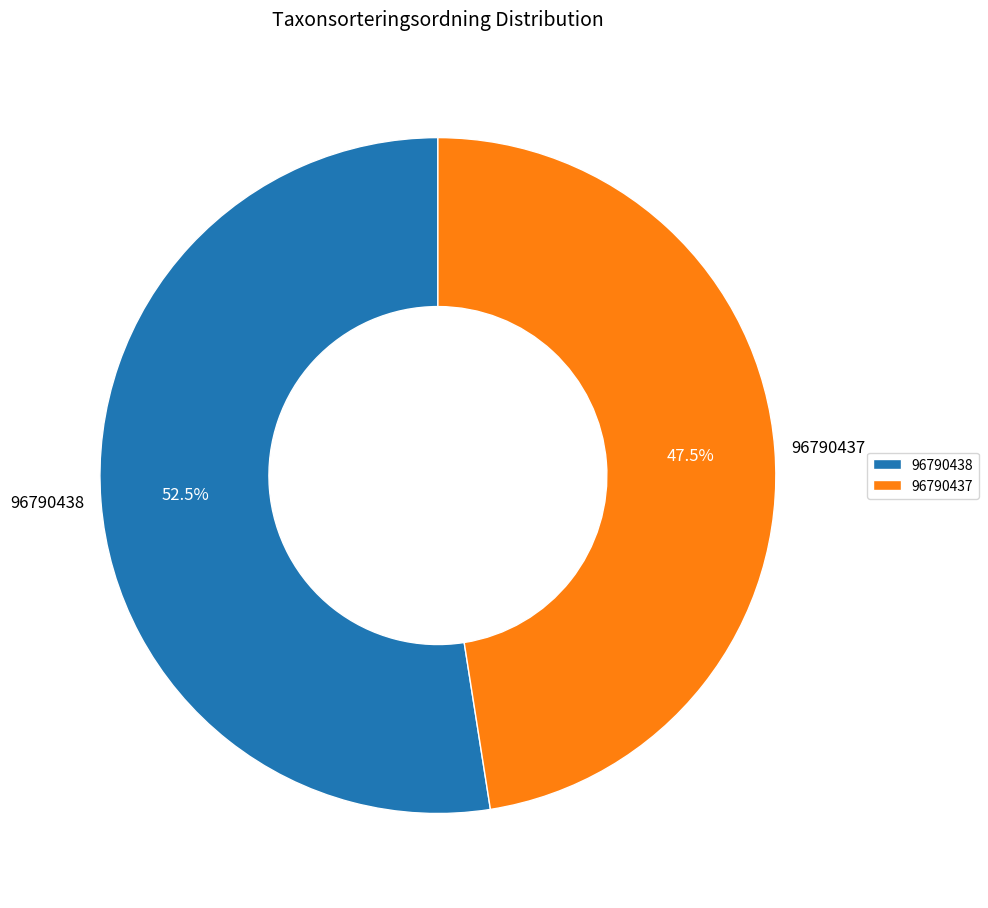

Rank the categories by value from highest to lowest.

96790438, 96790437